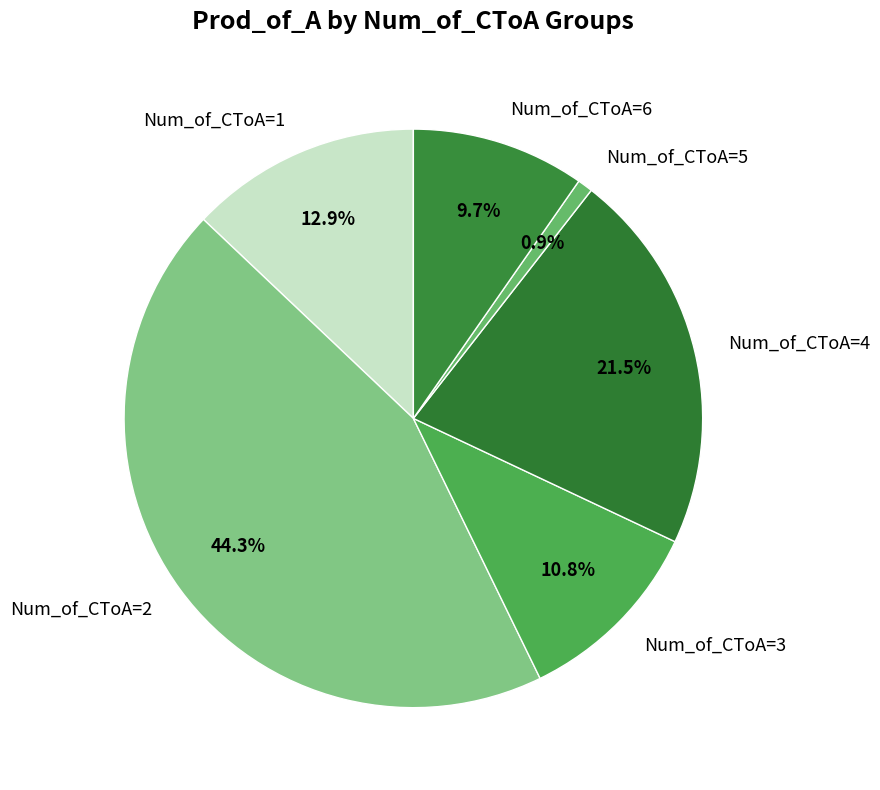

How many slices are in this pie chart?

6